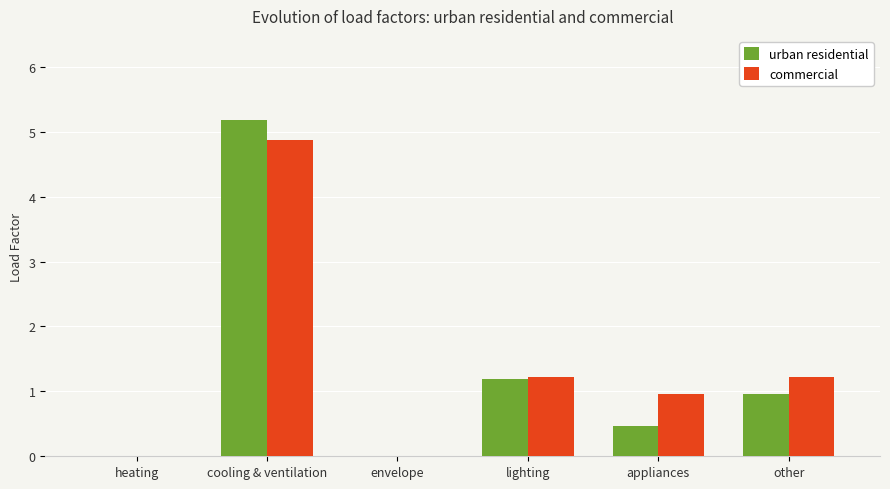

The value of urban residential at cooling & ventilation is 7.2. True or false?

False